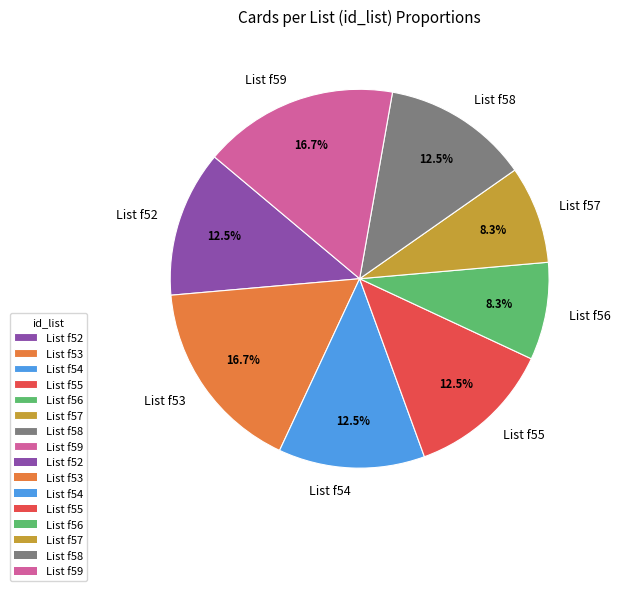

How much of the chart is everything except List f55?

87.5%